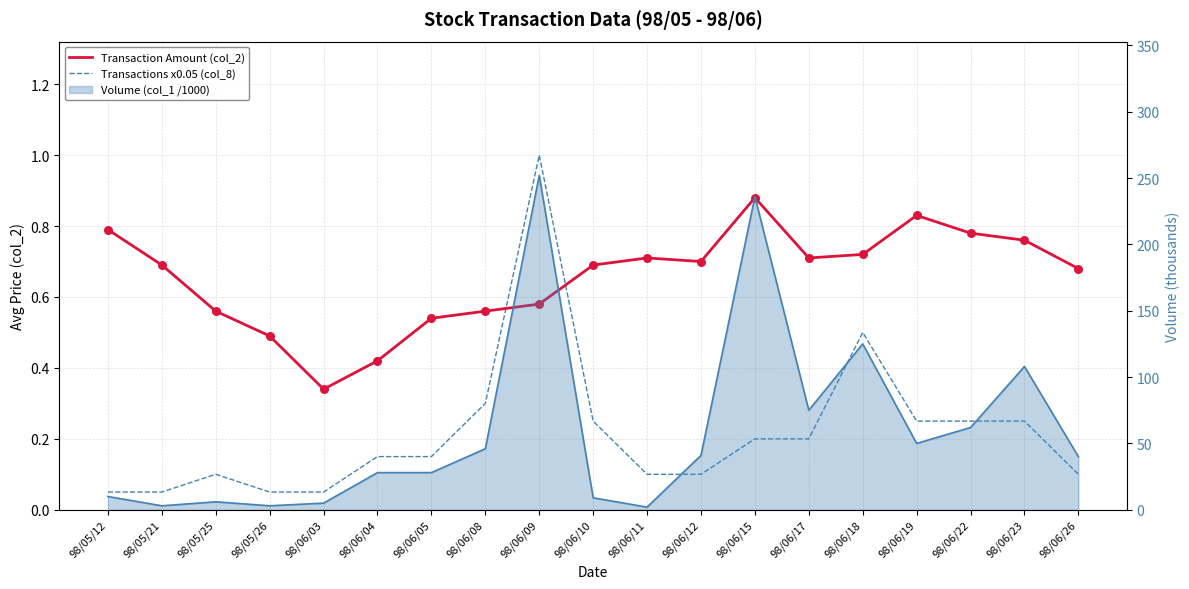

Is the value of Transaction Amount (col_2) at 98/06/17 greater than the value of Transactions x0.05 (col_8) at 98/06/26?

Yes